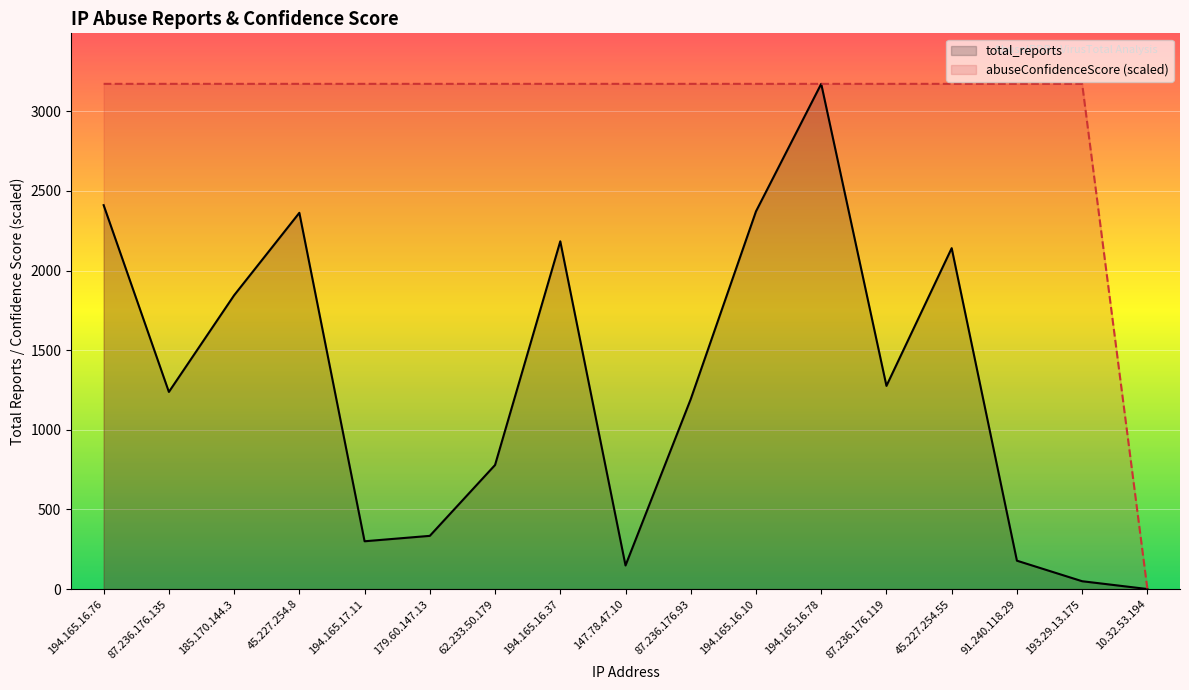

What is the value of the total_reports point at the 11th from the left?

2372